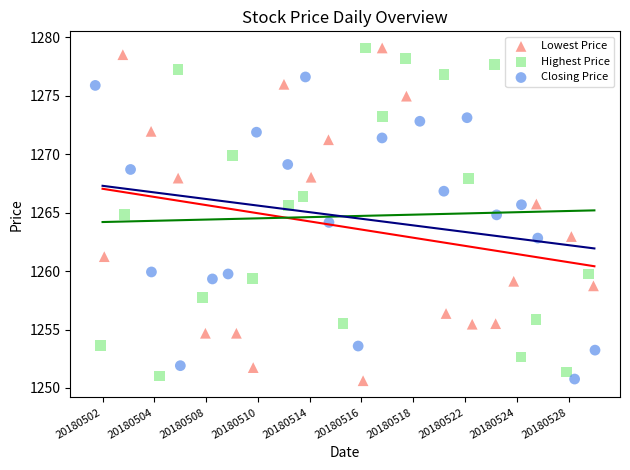

What are all the series names shown in the legend?

Lowest Price, Highest Price, Closing Price